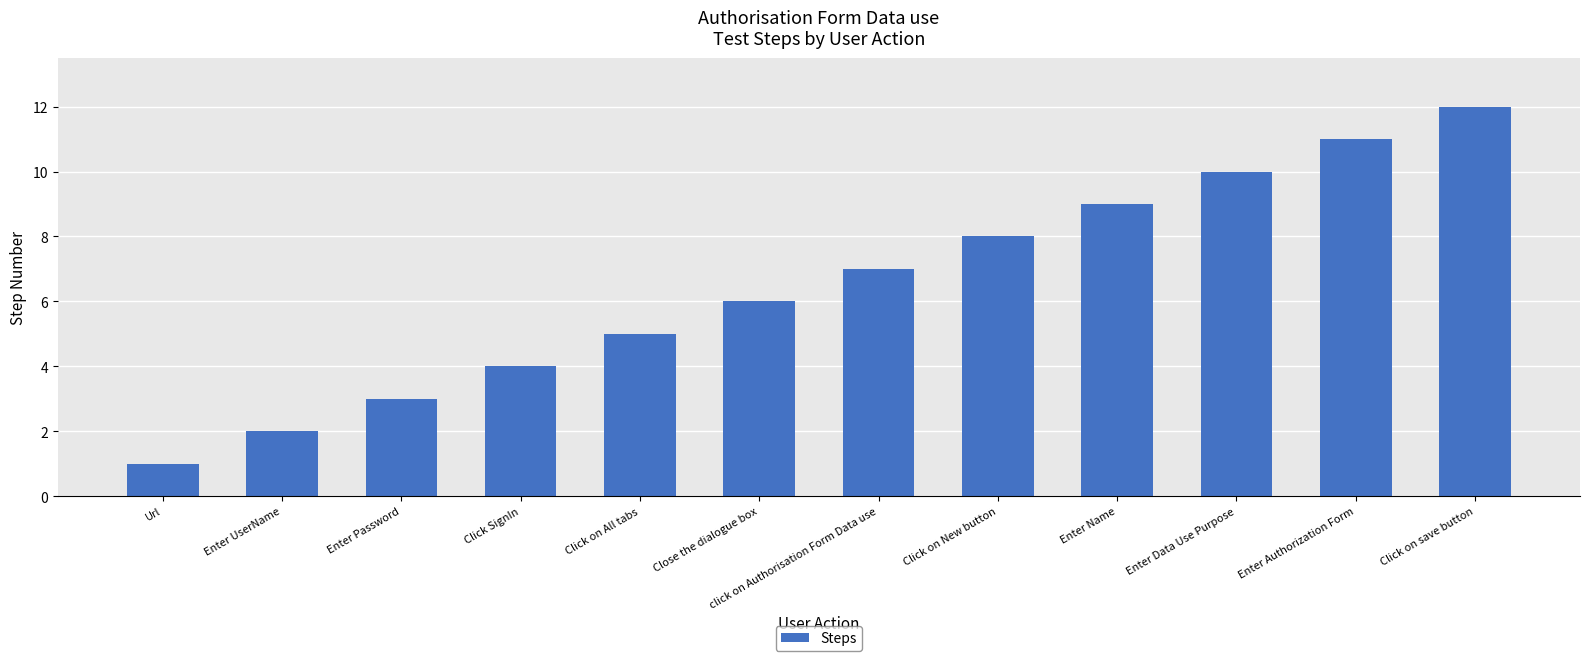

True or false: the data shows 2 at Click on All tabs.

False